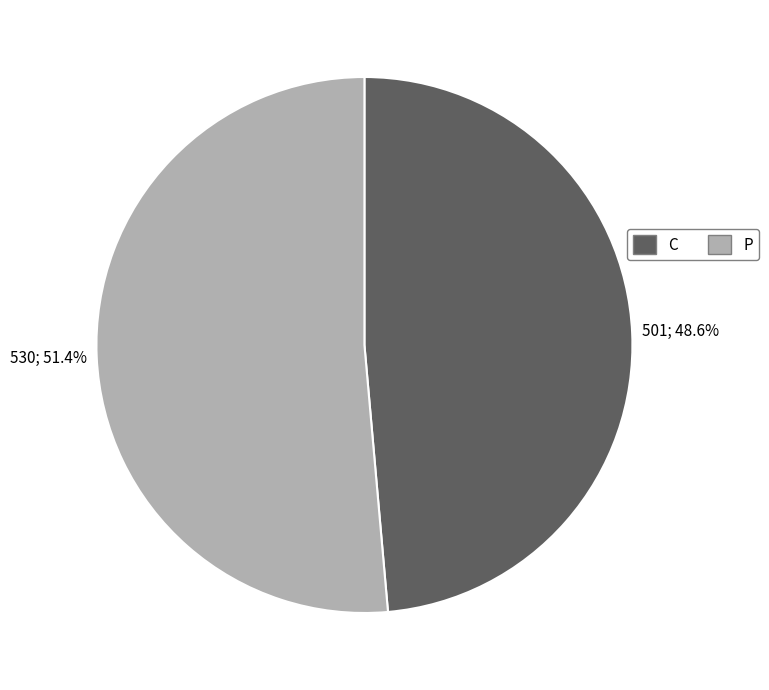

Approximately how many times larger is the value at C compared to P?

0.9